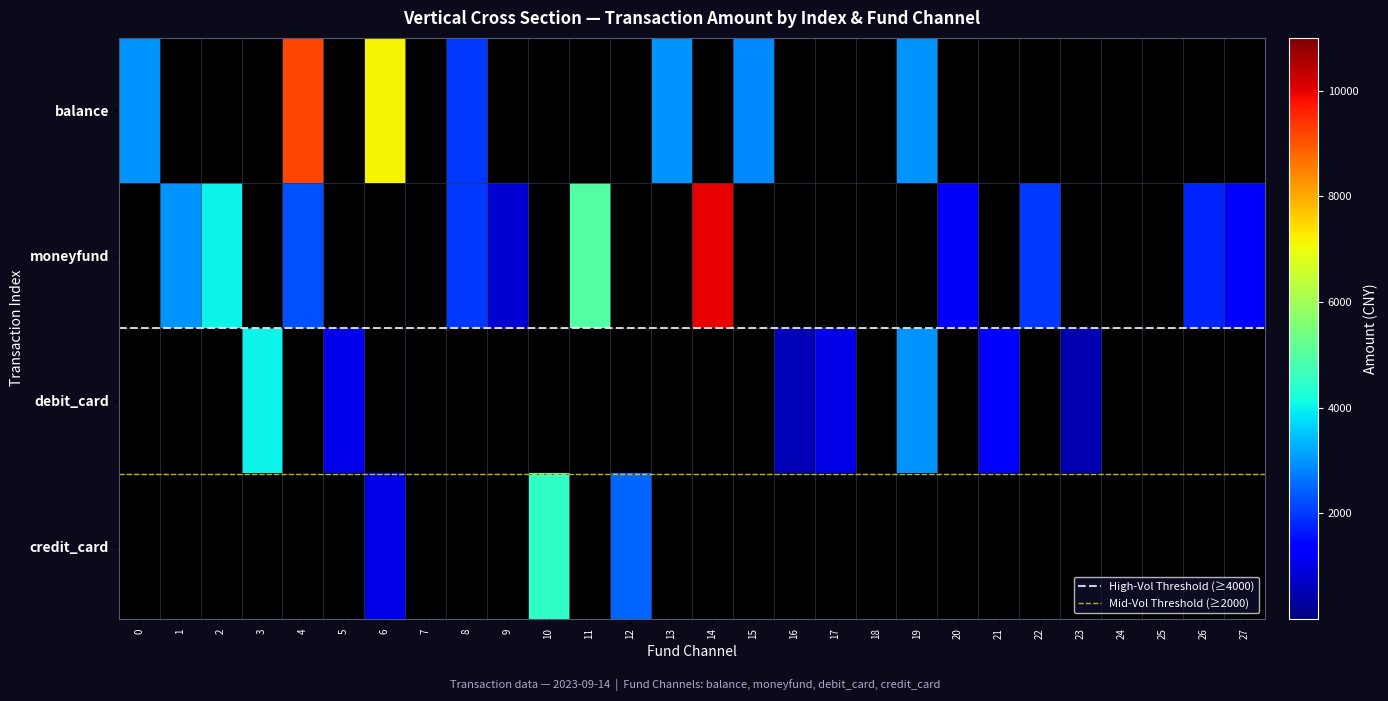

List the labels in order of debit_card value, largest first.

3, 19, 21, 5, 17, 16, 23, 0, 1, 2, 4, 6, 7, 8, 9, 10, 11, 12, 13, 14, 15, 18, 20, 22, 24, 25, 26, 27